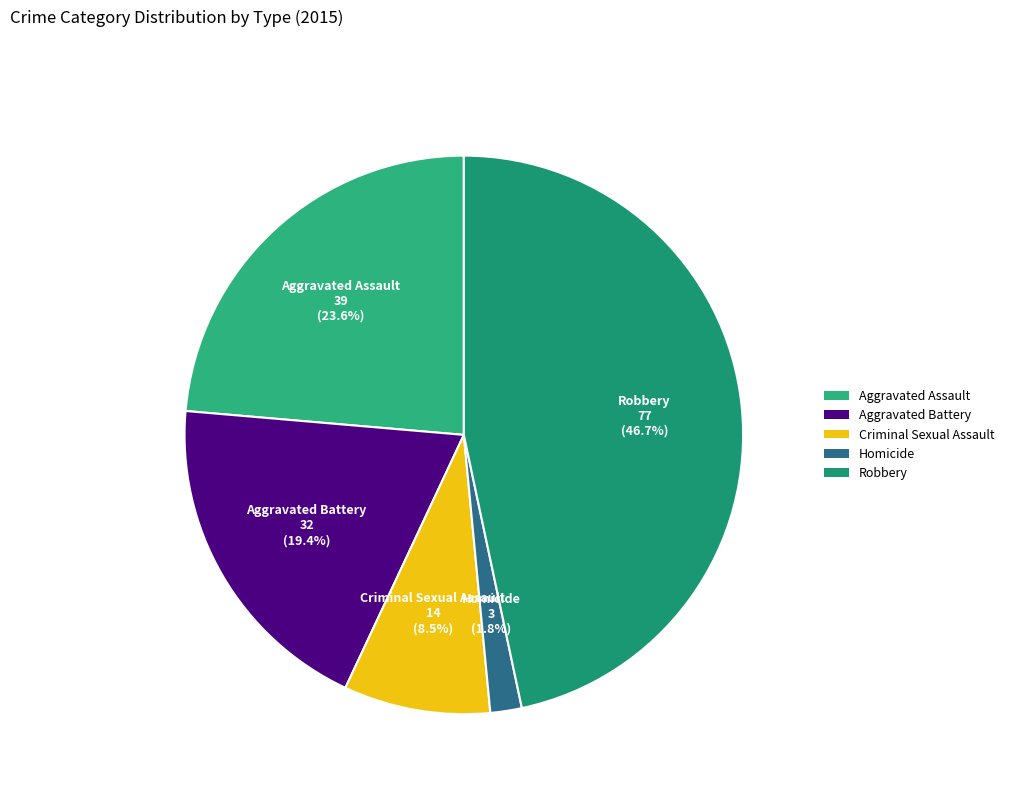

To the nearest percent, what percentage of the pie is Aggravated Battery?

19%